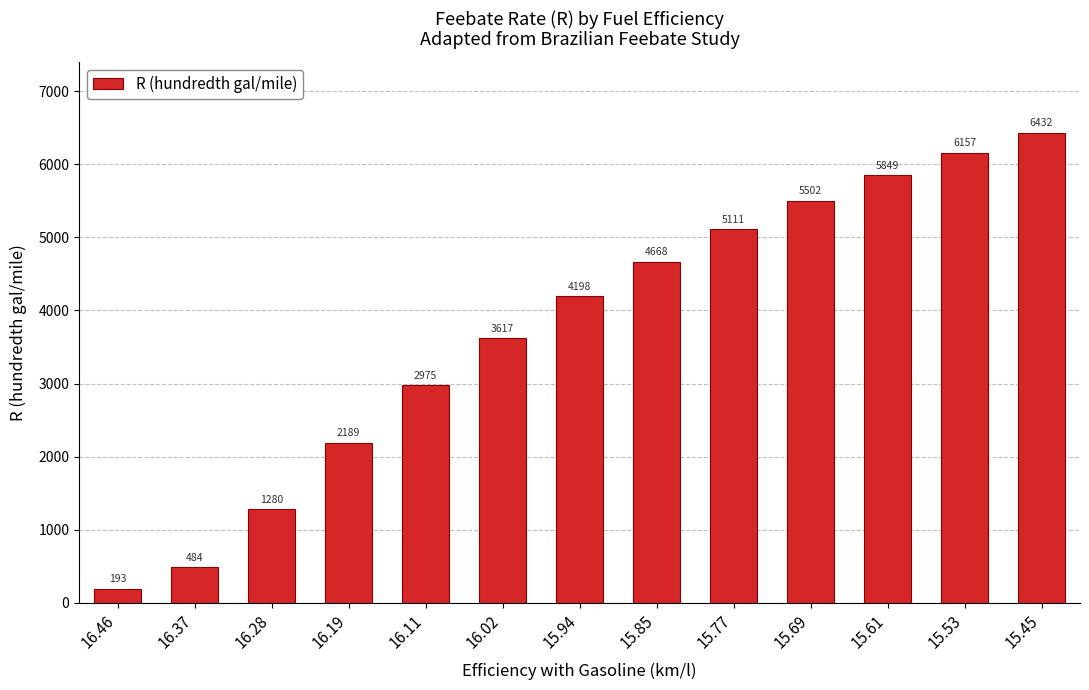

What position from the right is 16.02?

8